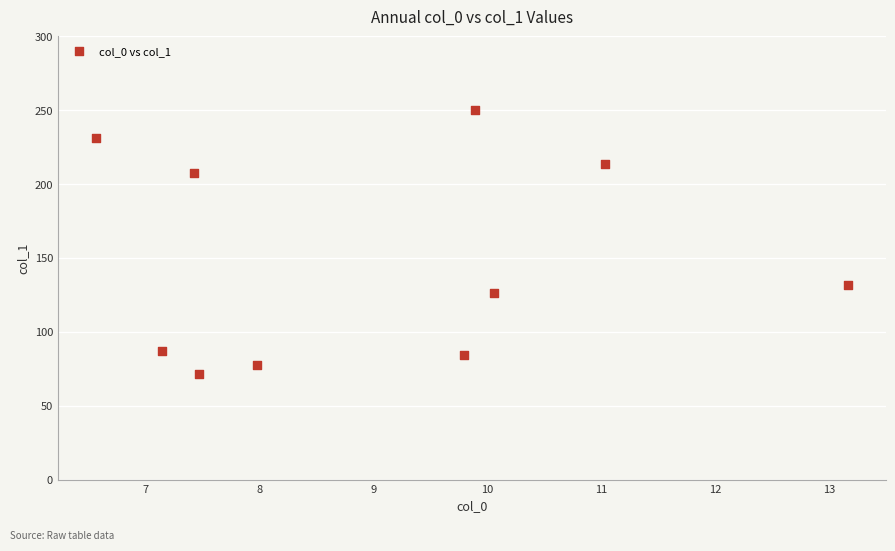

What Y value in the scatter plot is closest to 160?

131.7